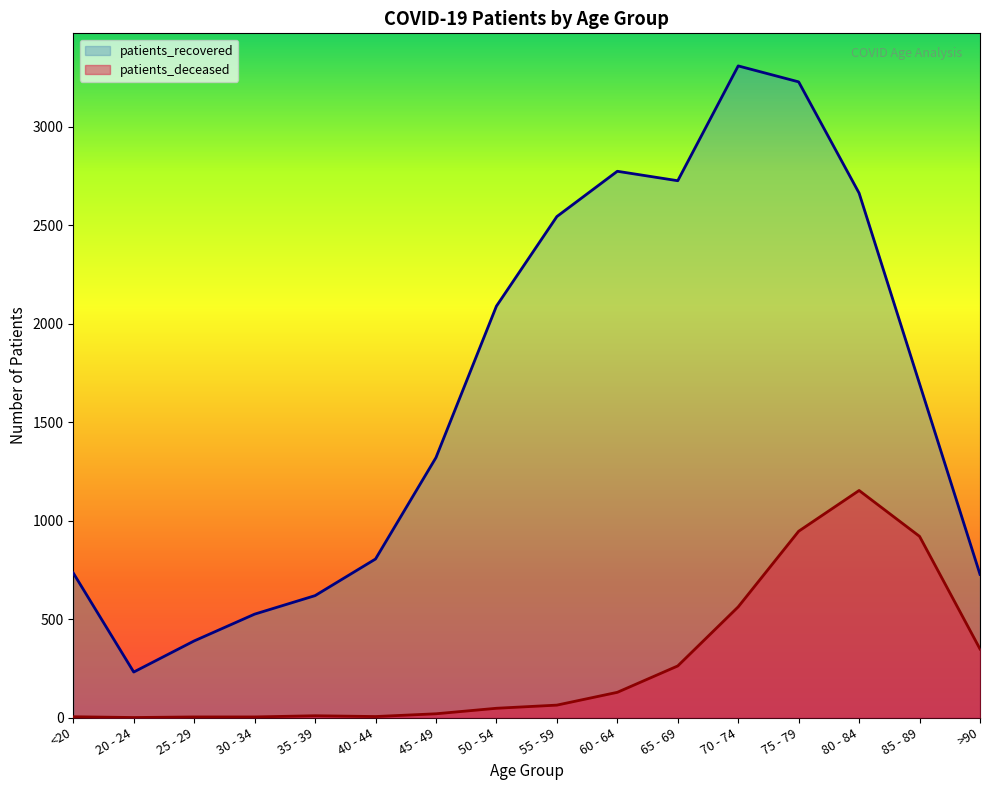

True or false: patients_deceased and patients_recovered cross at least once.

False